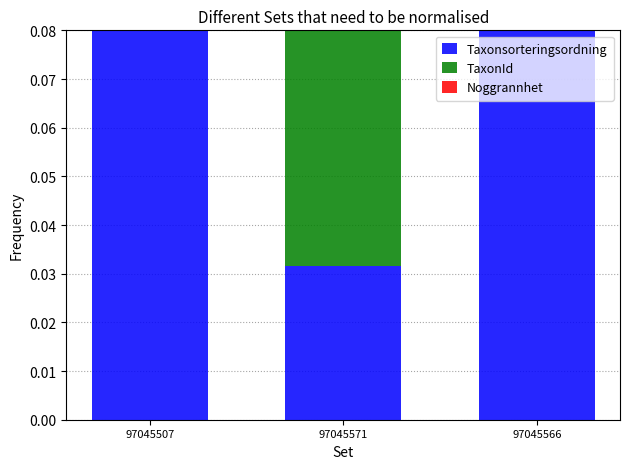

What position from the right is 97045566?

1